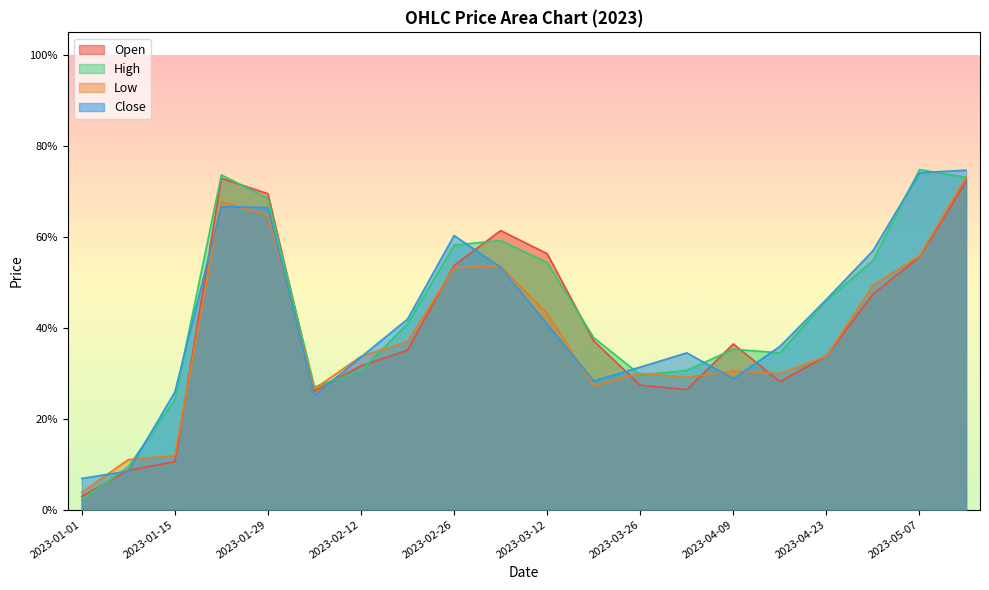

List the labels in order of Open value, smallest first.

2023-01-01, 2023-01-08, 2023-01-15, 2023-02-05, 2023-04-02, 2023-03-26, 2023-04-16, 2023-02-12, 2023-04-23, 2023-02-19, 2023-04-09, 2023-03-19, 2023-04-30, 2023-02-26, 2023-05-07, 2023-03-12, 2023-03-05, 2023-01-29, 2023-05-14, 2023-01-22